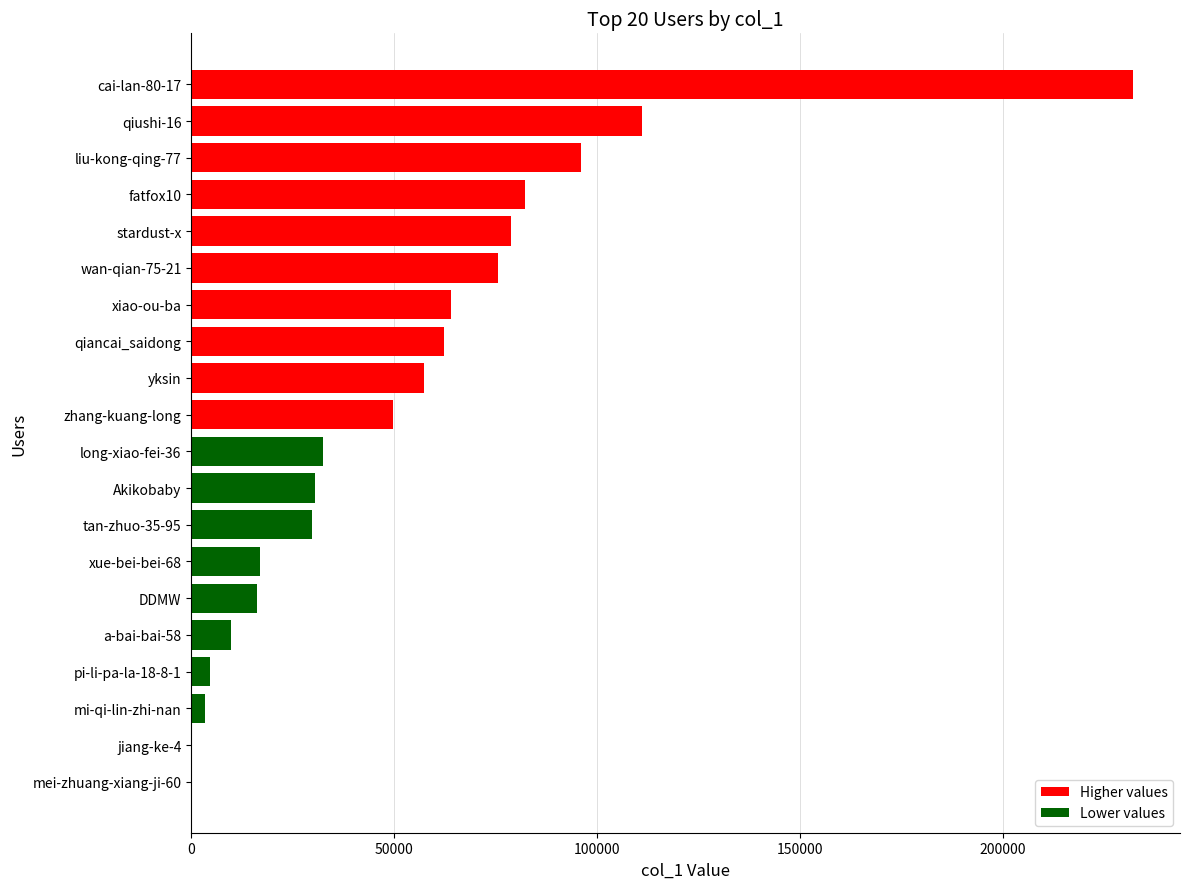

The value at qiancai_saidong is 62245. True or false?

True